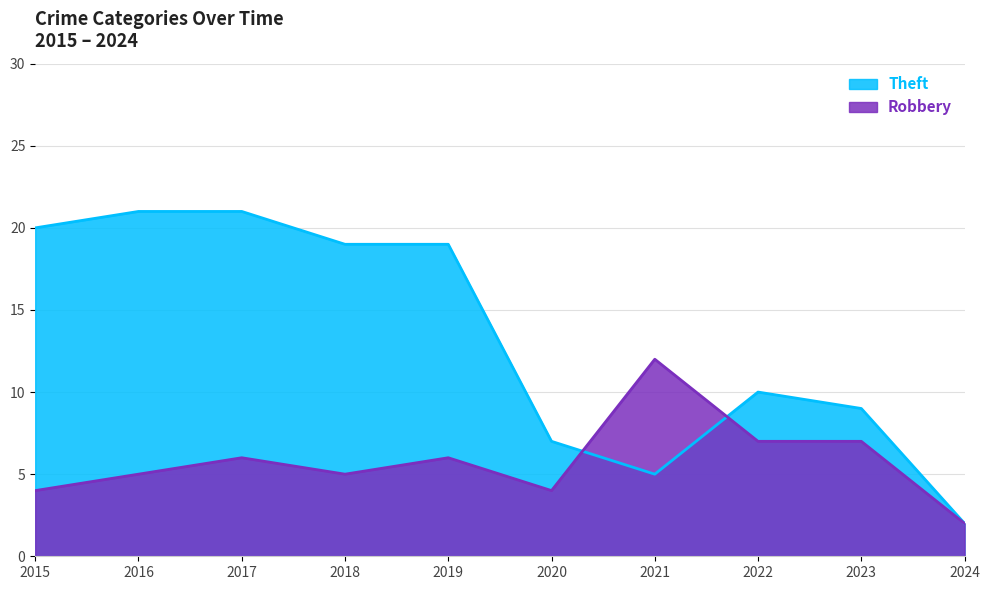

Rank the series by their average value, from highest to lowest.

Theft, Robbery